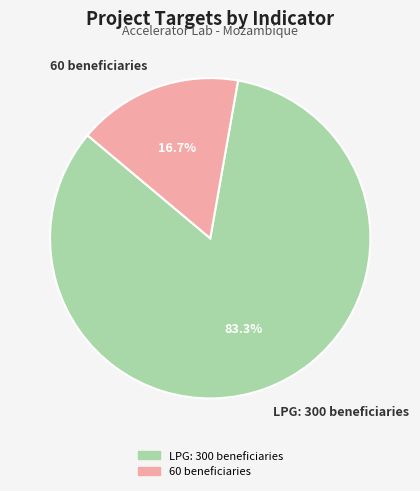

True or false: LPG: 300 beneficiaries accounts for 83% of the total.

True